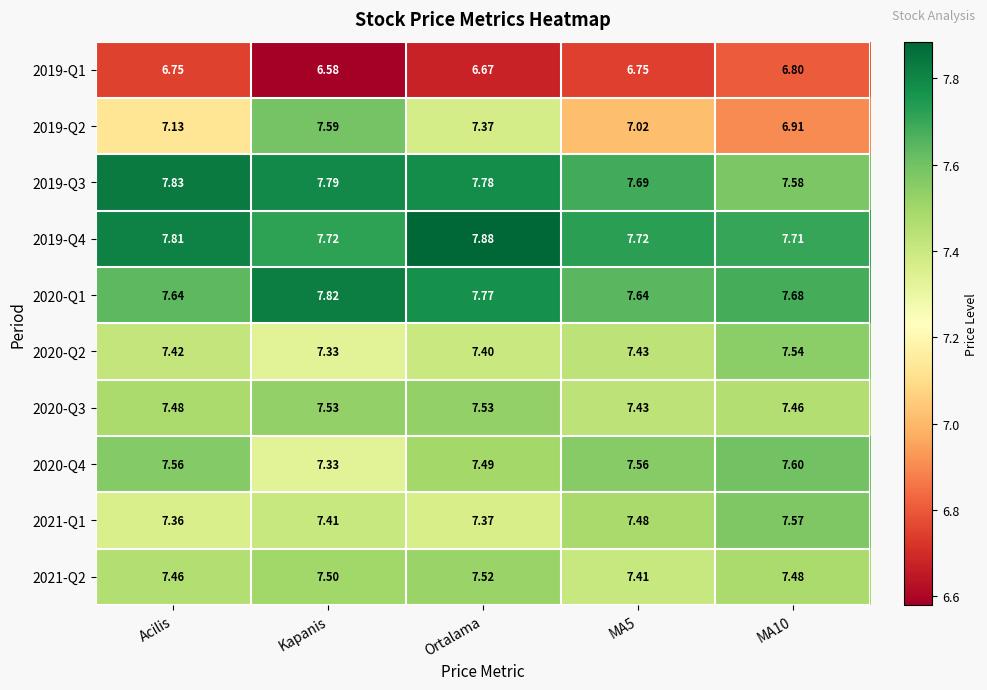

What is the difference between the highest and lowest values at Ortalama?

1.2